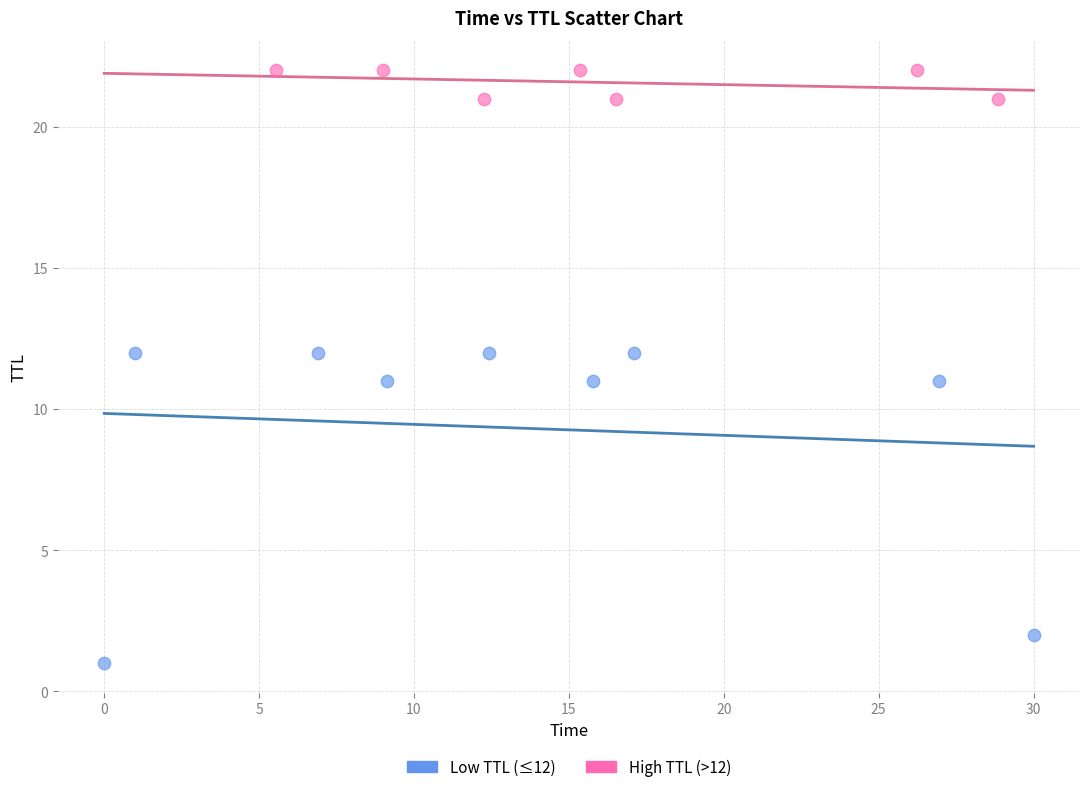

Which series has the widest spread of Y values?

Low TTL (≤12)